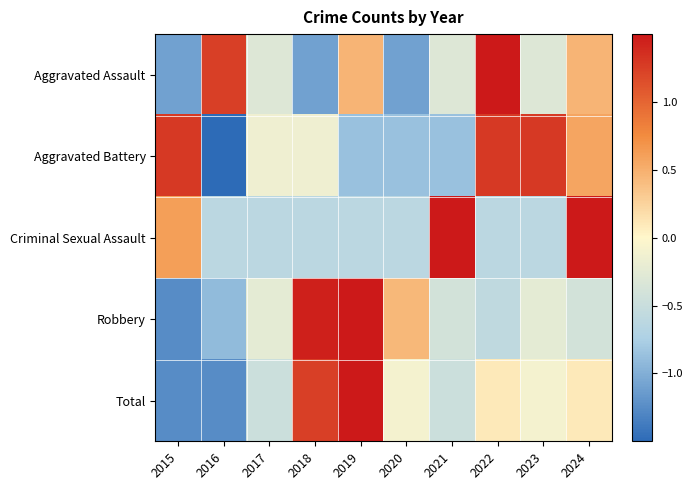

What is the total value across all series at 2021?

-0.2